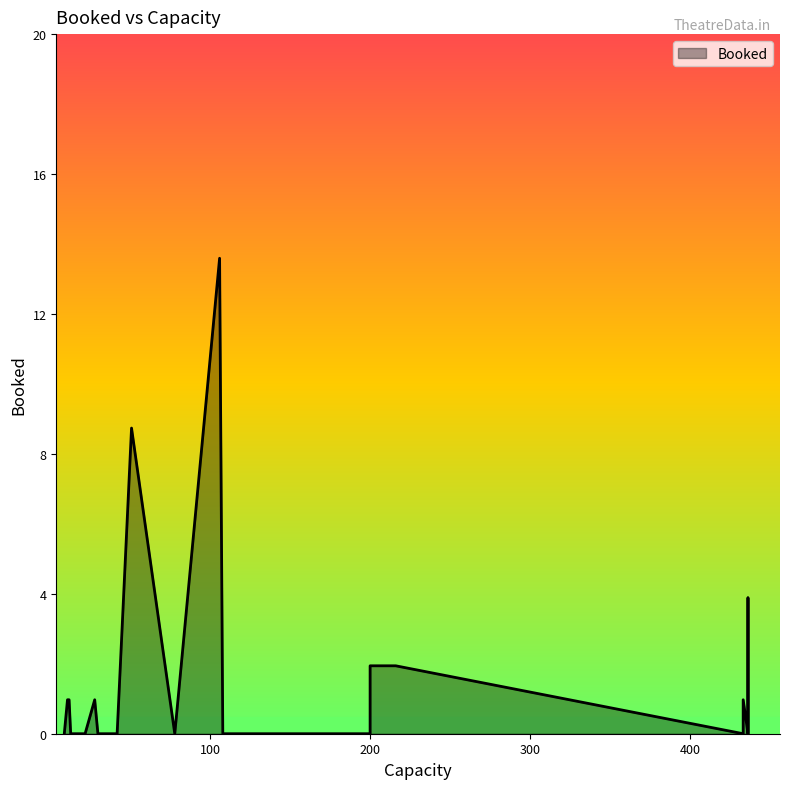

What is the average value?

1